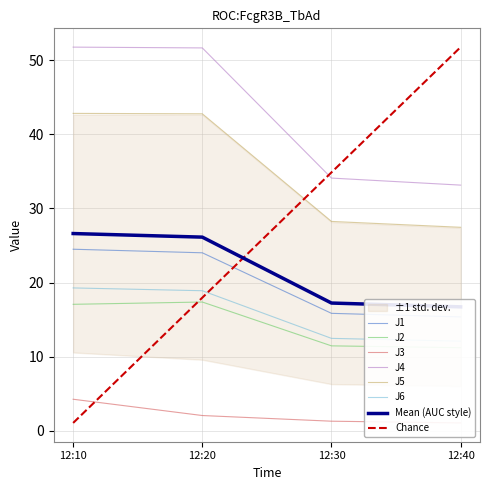

Rank the categories by Chance value from lowest to highest.

12:10, 12:20, 12:30, 12:40